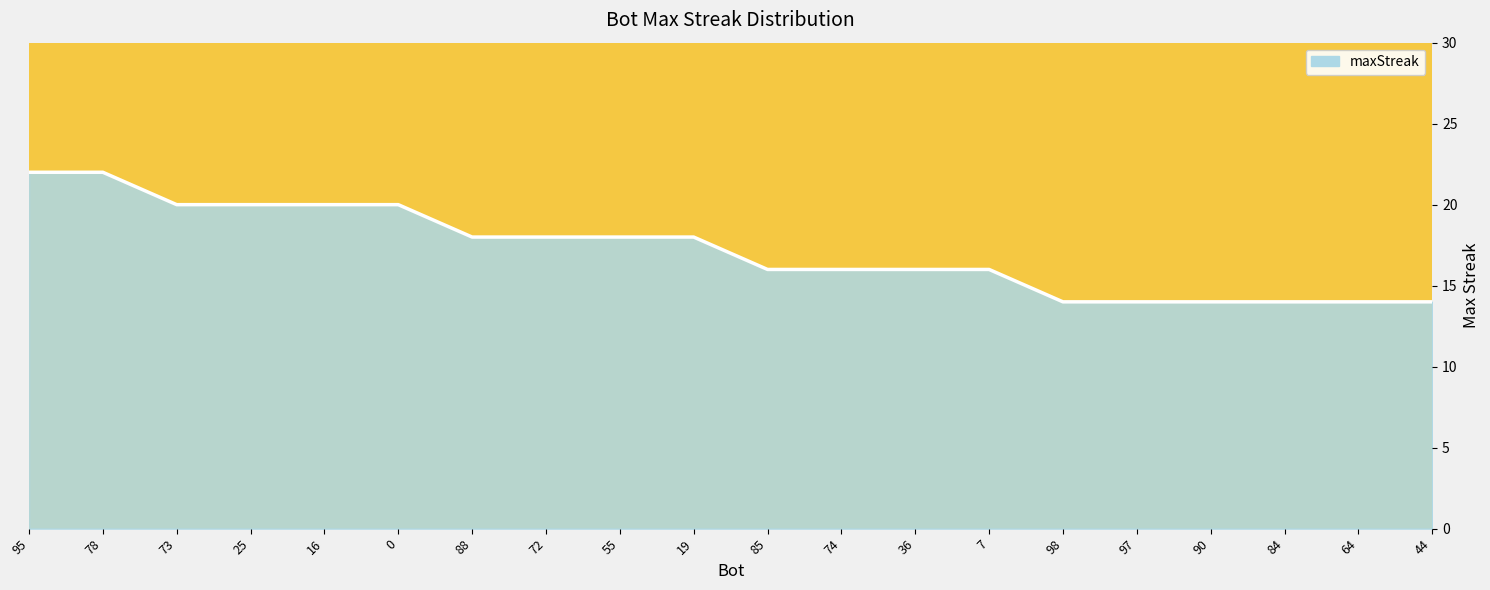

Reading left to right, list all the values displayed in this chart.

95=22	78=22	73=20	25=20	16=20	0=20	88=18	72=18	55=18	19=18	85=16	74=16	36=16	7=16	98=14	97=14	90=14	84=14	64=14	44=14